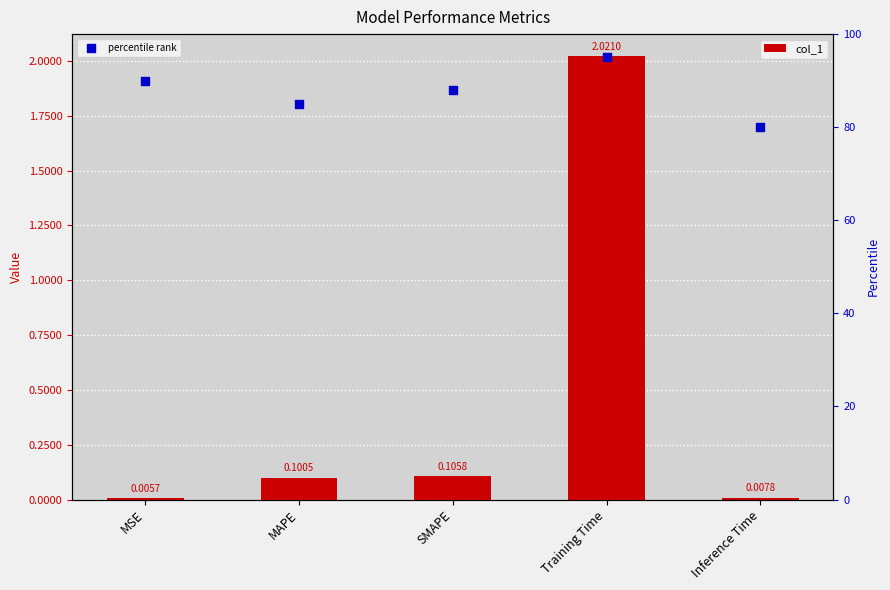

What are all the series names shown in the legend?

col_1, percentile rank